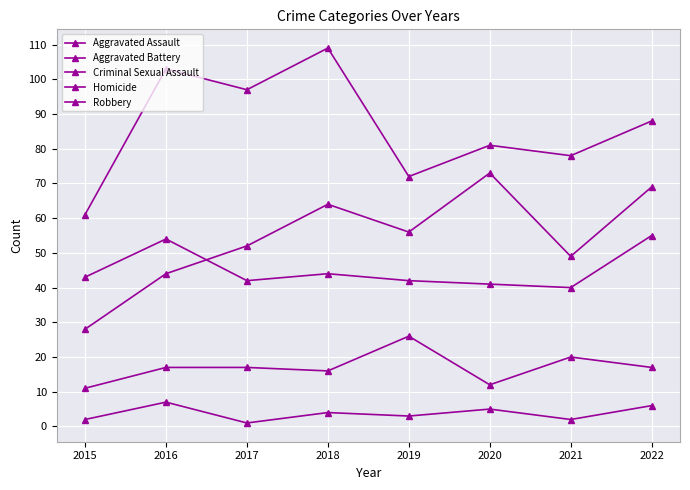

How many data points does each series have?

8